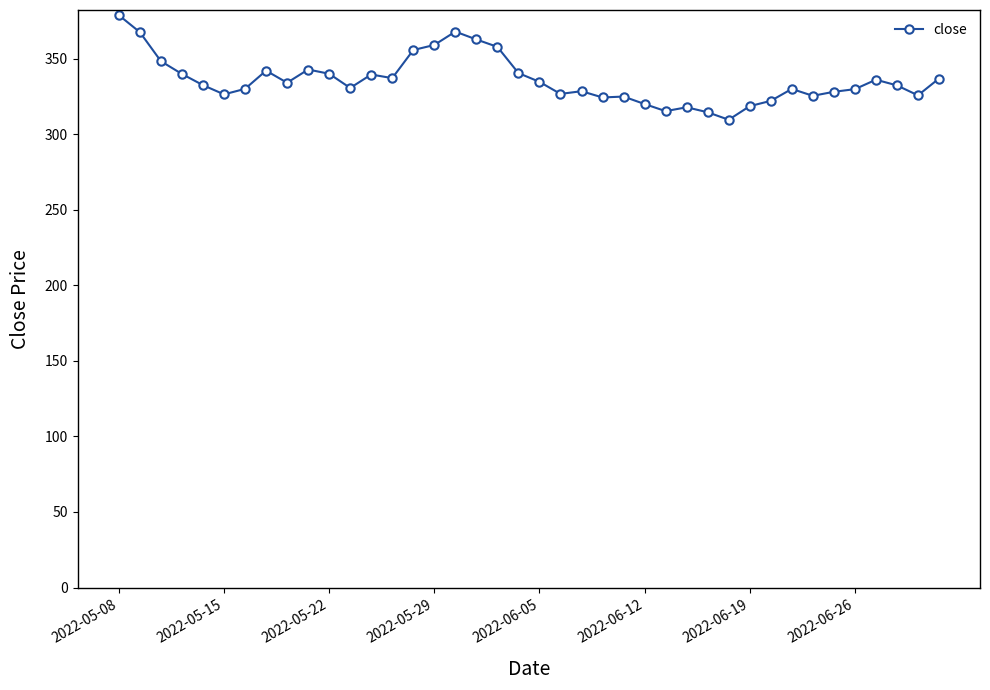

What is the smallest value displayed?

309.7